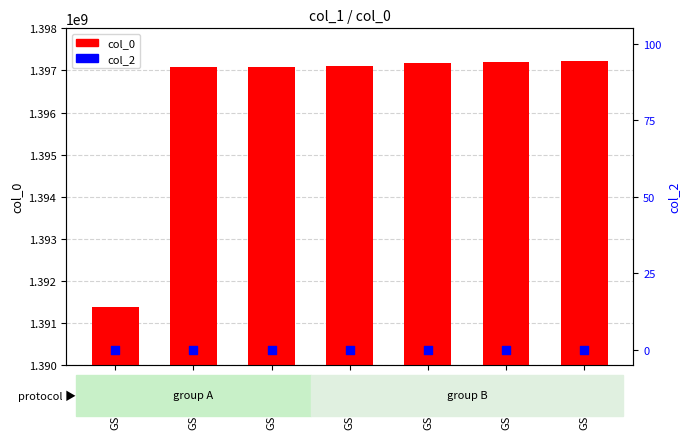

At how many categories does at least one series exceed 32120404?

7